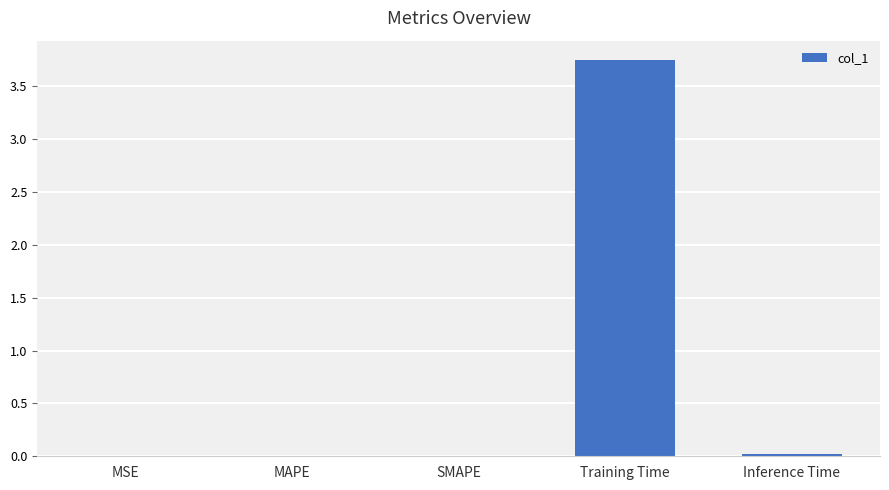

Which category has the highest value across all series?

Training Time